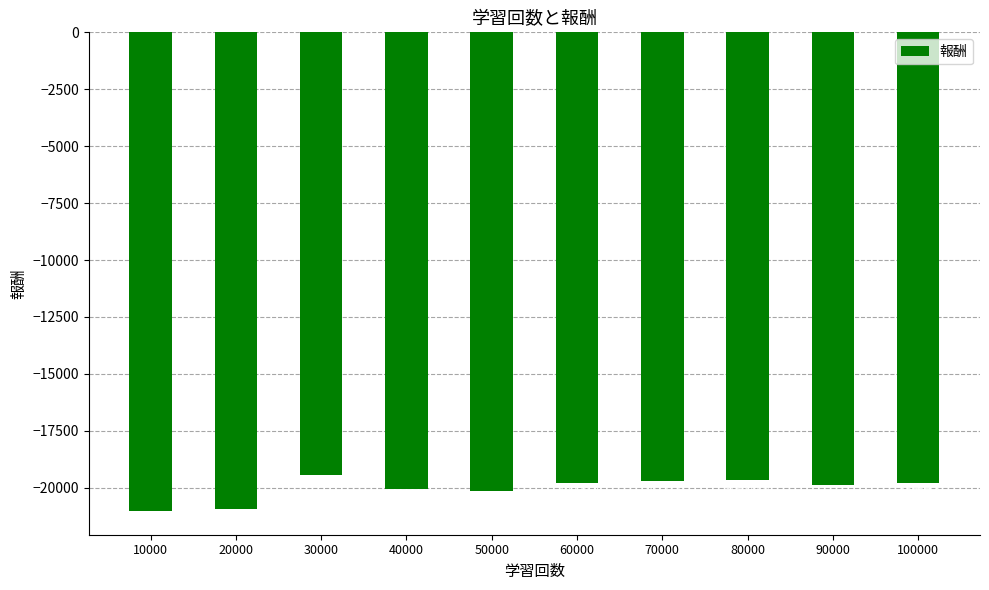

True or false: the data shows -21014.0 at 10000.

True